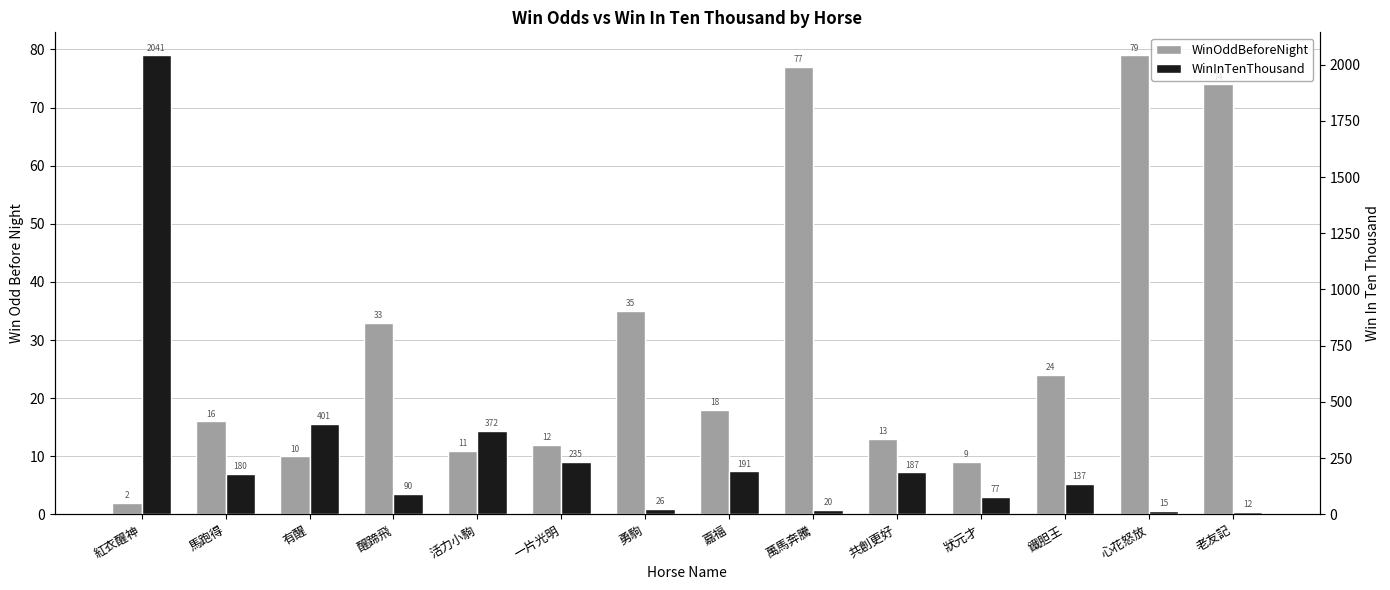

Reading left to right, what are all the values shown in this chart?

WinOddBeforeNight: 紅衣醒神=2.0	馬跑得=16.0	有醒=10.0	醒蹄飛=33.0	活力小駒=11.0	一片光明=12.0	勇駒=35.0	嘉福=18.0	萬馬奔騰=77.0	共創更好=13.0	狀元才=9.1	鐵胆王=24.0	心花怒放=79.0	老友記=74.0
WinInTenThousand: 紅衣醒神=2041.0	馬跑得=180.0	有醒=401.0	醒蹄飛=90.0	活力小駒=372.0	一片光明=235.0	勇駒=26.0	嘉福=191.0	萬馬奔騰=20.0	共創更好=187.0	狀元才=77.0	鐵胆王=137.0	心花怒放=15.0	老友記=12.0